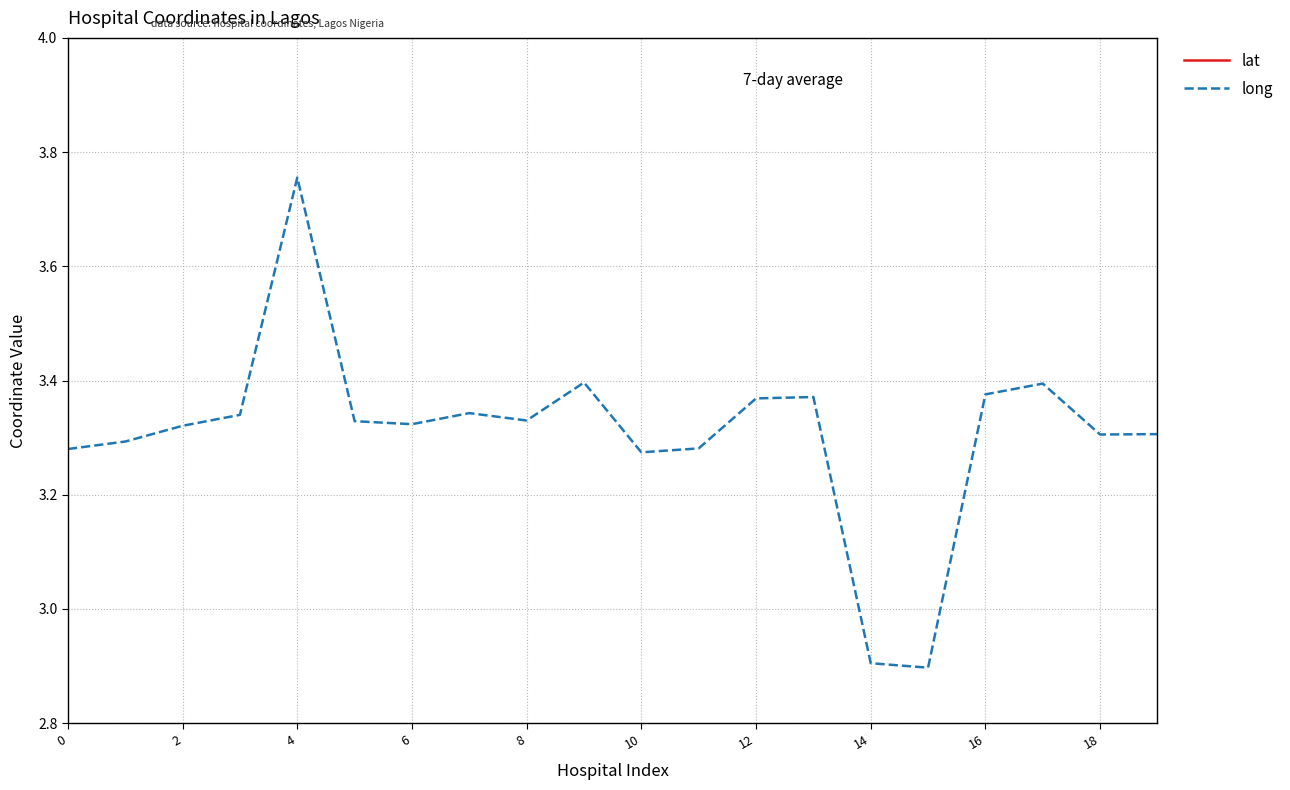

The long series shows 5.4 at 10. True or false?

False